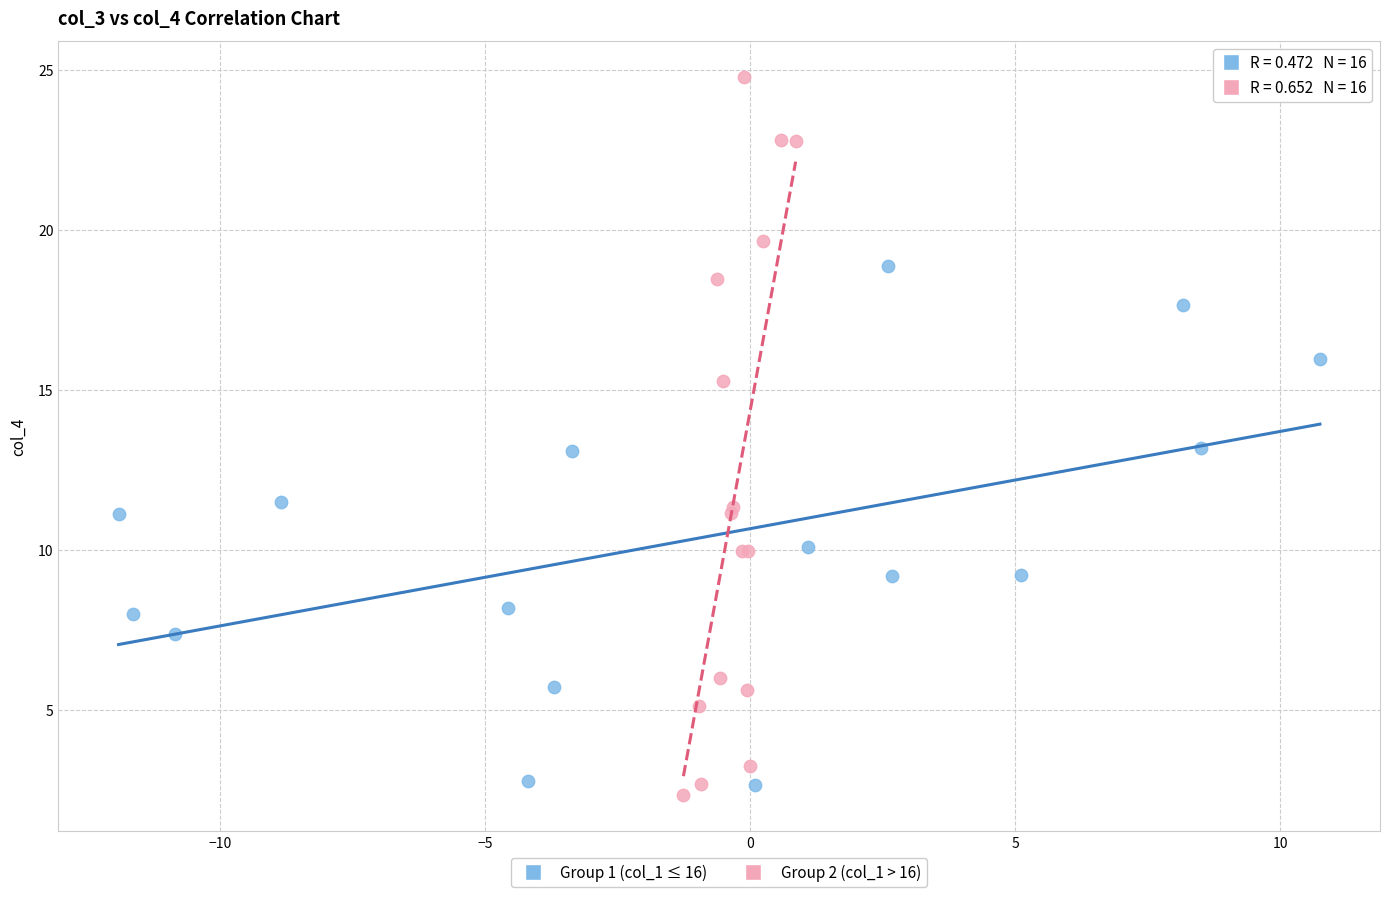

Which series has the widest spread of Y values?

Group 2 (col_1 > 16)